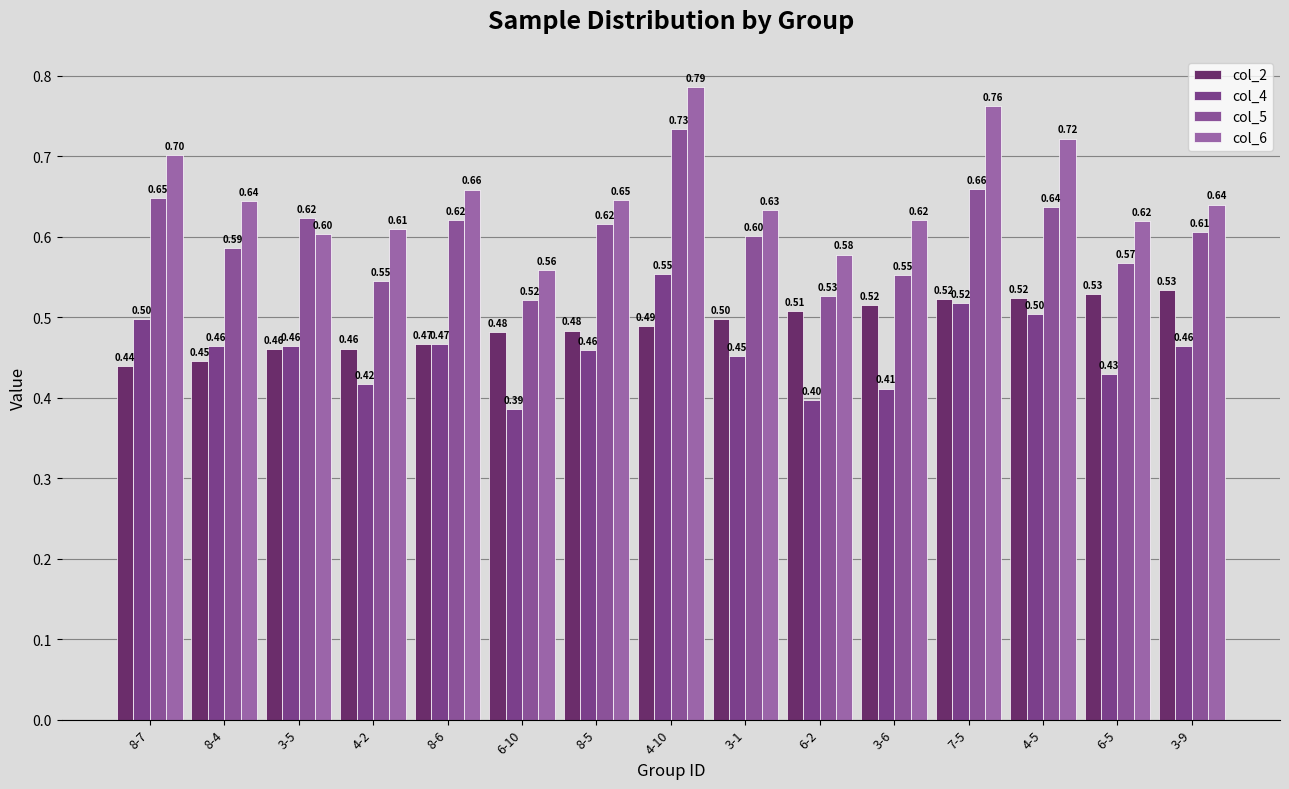

Count the col_4 values in the range 0 to 1.

15